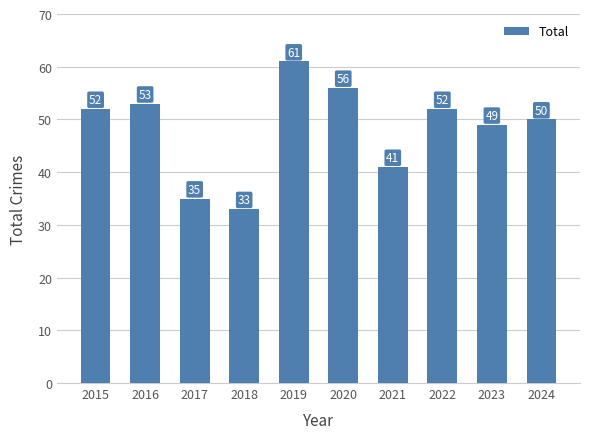

What is the average value?

48